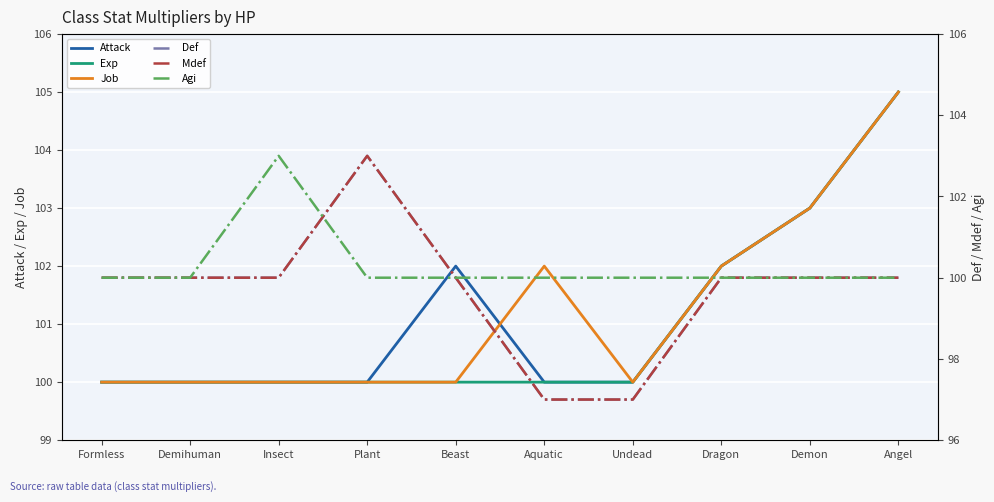

What position from the right is Plant?

7